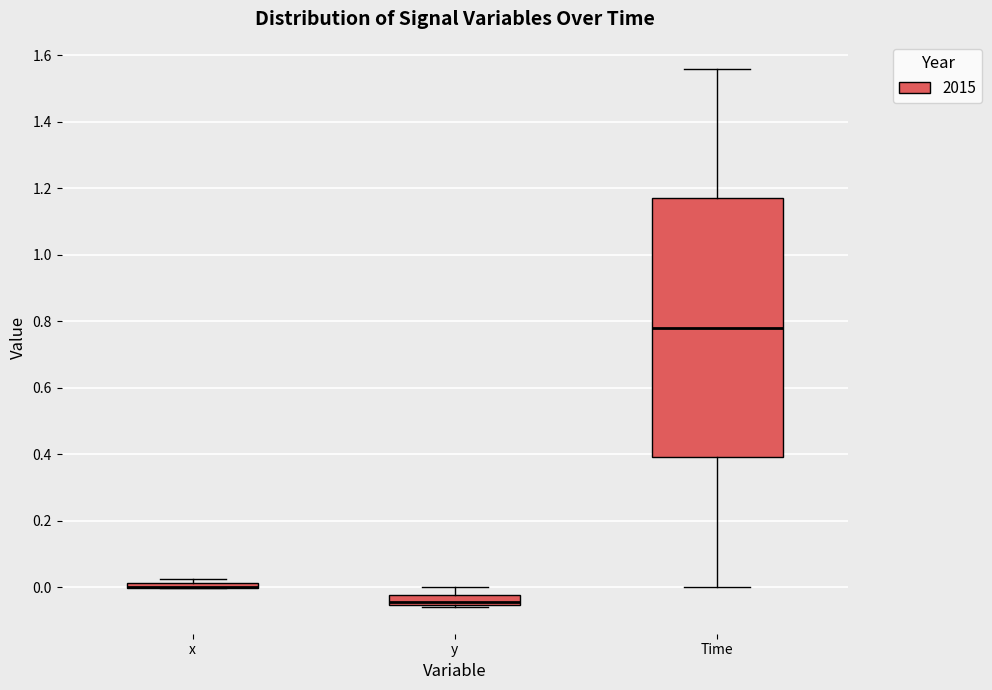

Where is the lower edge of the box for Time on the y-axis? The values are not printed on the chart, so give them approximately, as read against the axis.

0.40